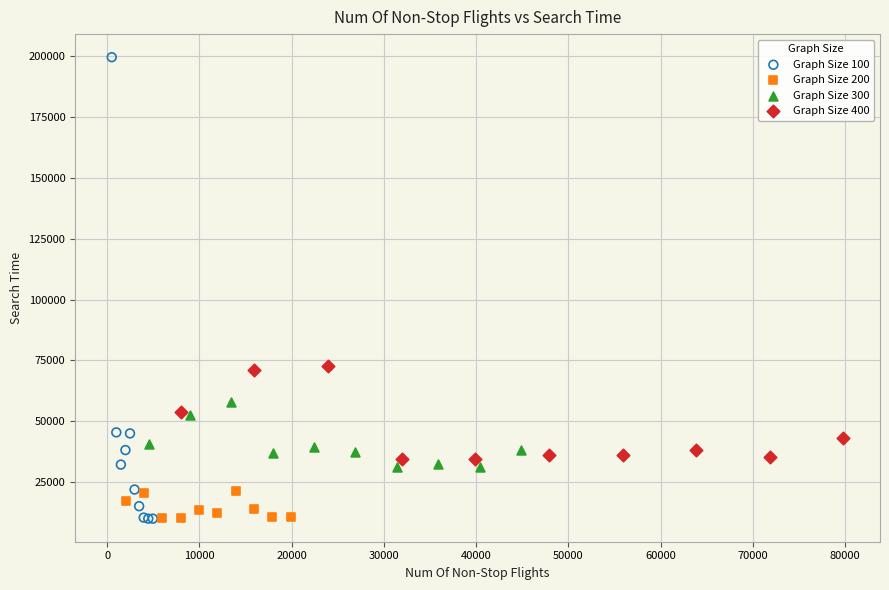

Which series contains the highest Y value?

Graph Size 100